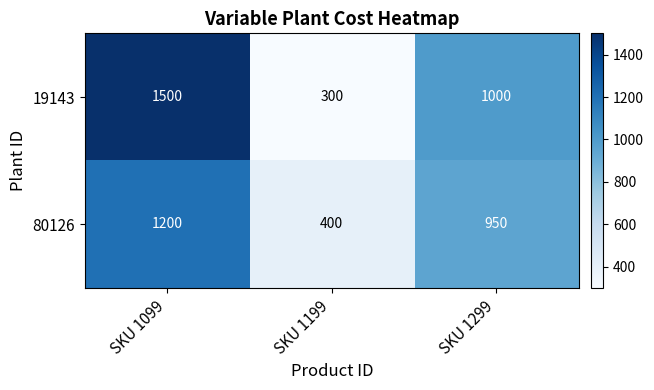

What is the minimum value shown in the chart?

300